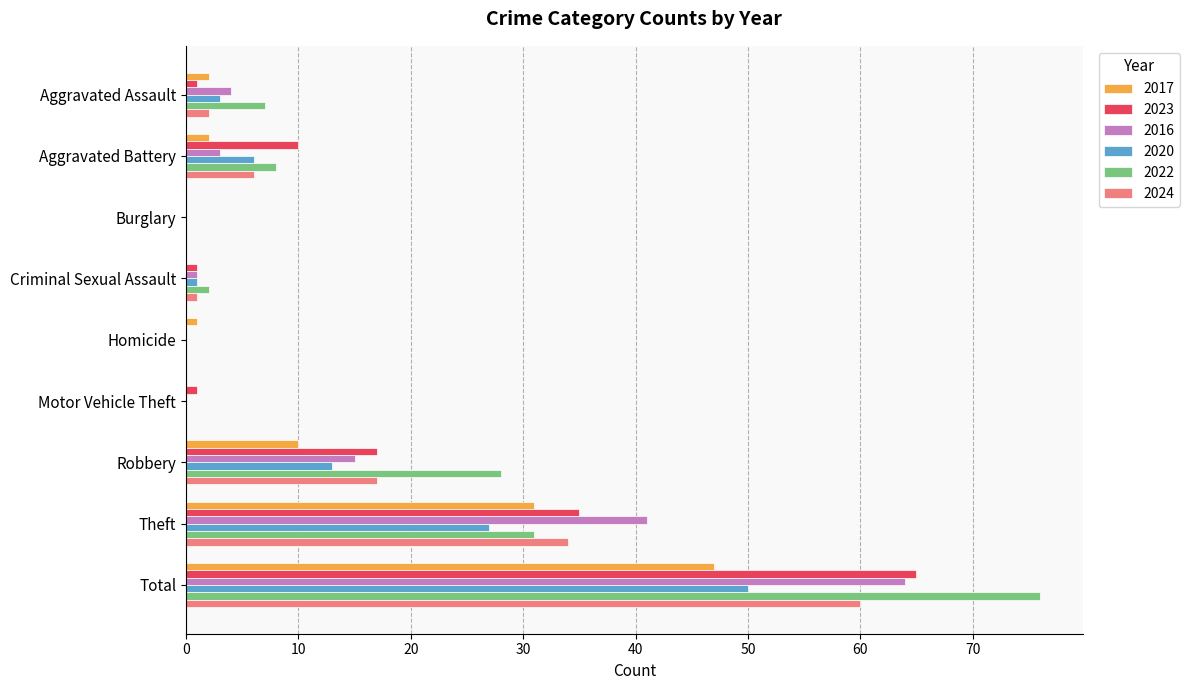

Count the number of data series in this chart.

6